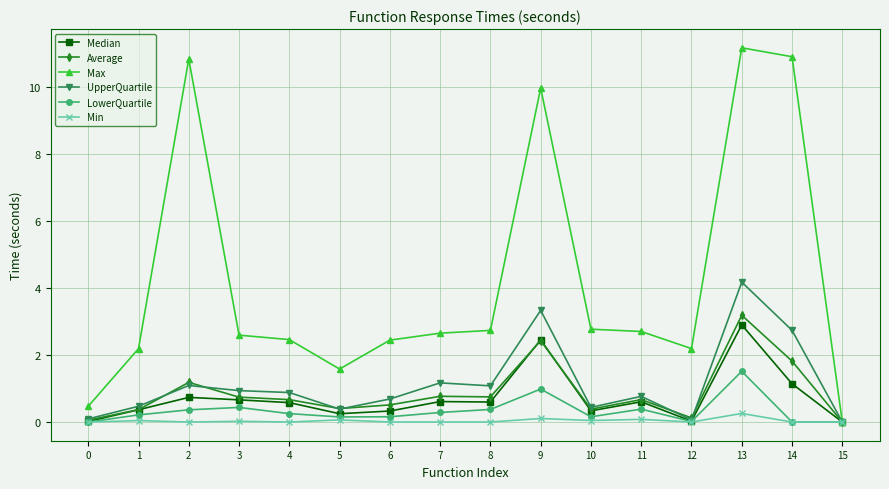

What is the value of the LowerQuartile point at the 3rd from the left?

0.4